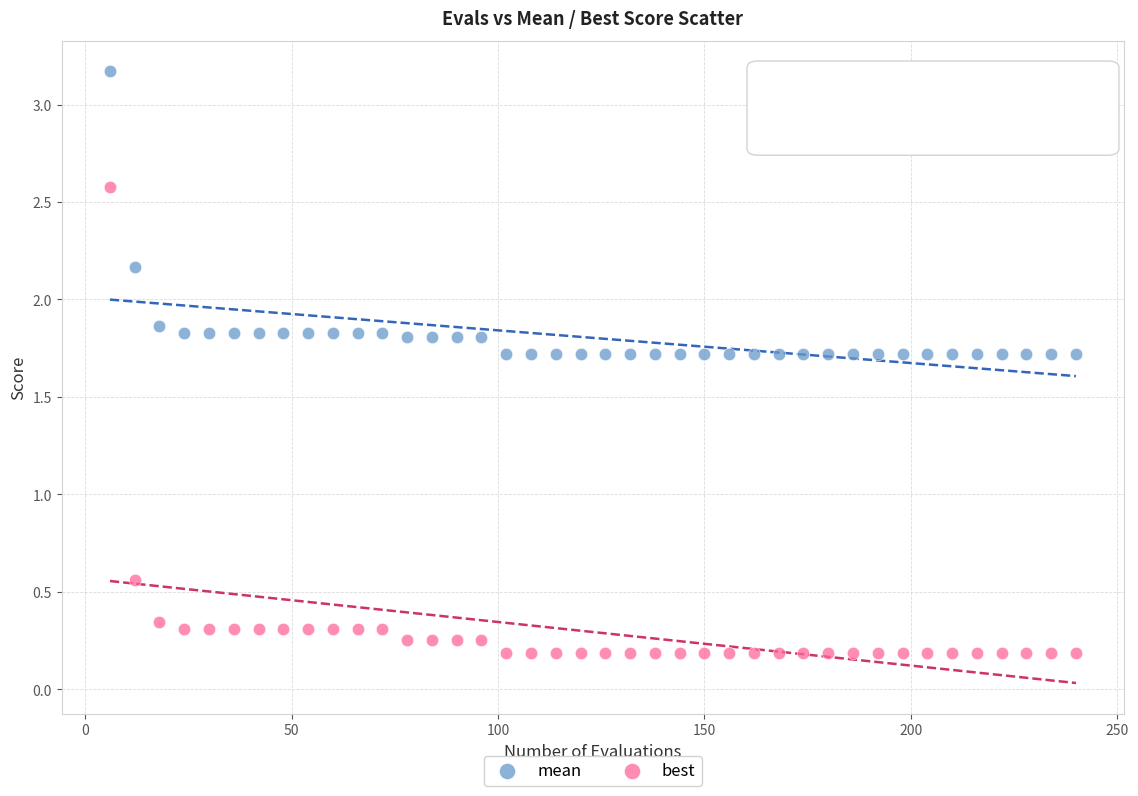

Which series reaches the maximum Y coordinate?

mean